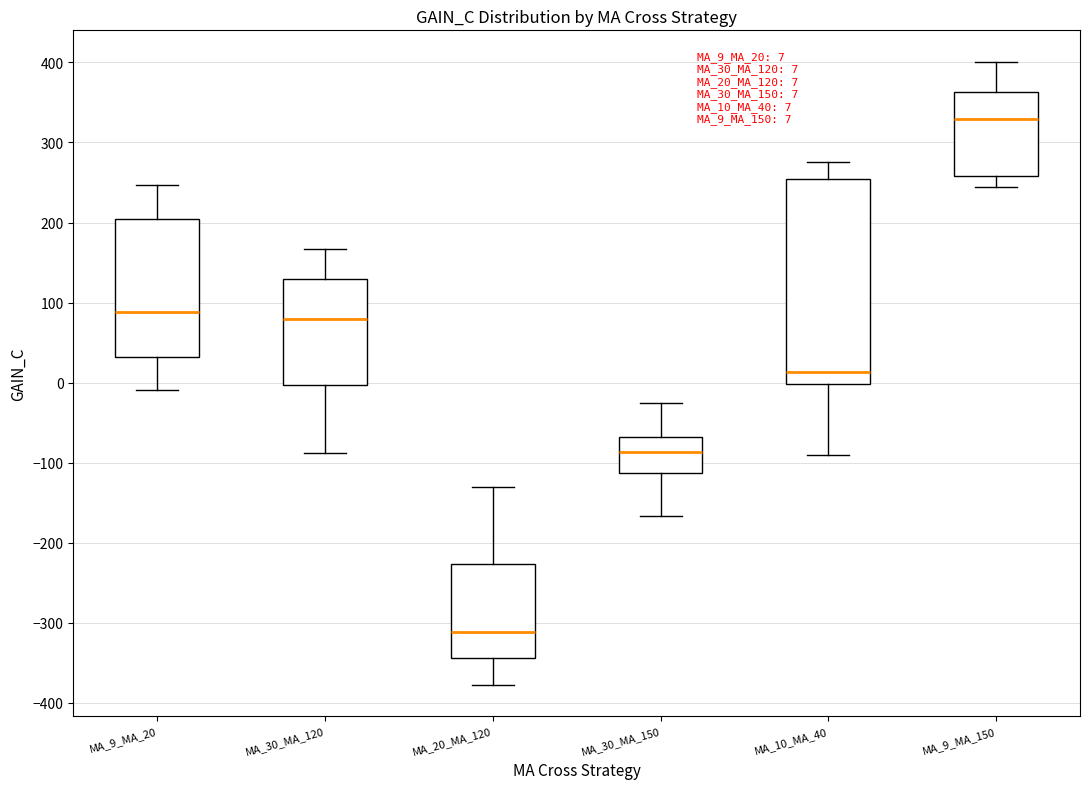

Which box's median line is the highest?

MA_9_MA_150